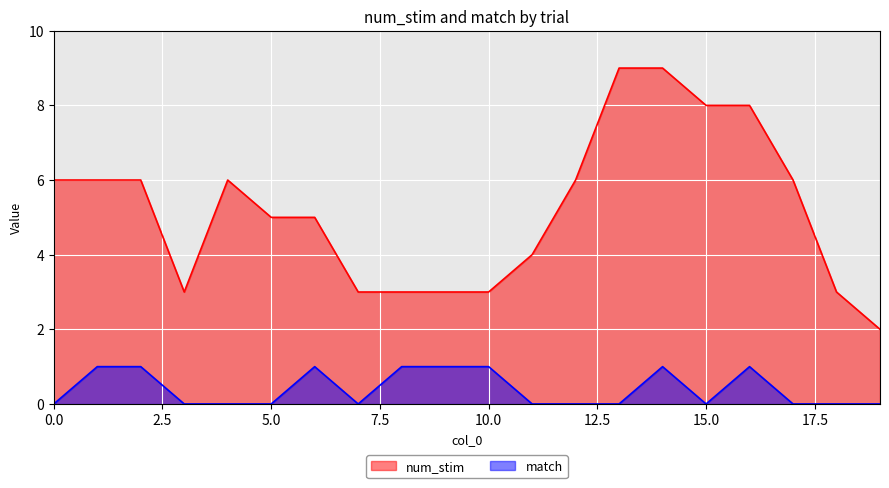

How many lines are shown in the chart?

2